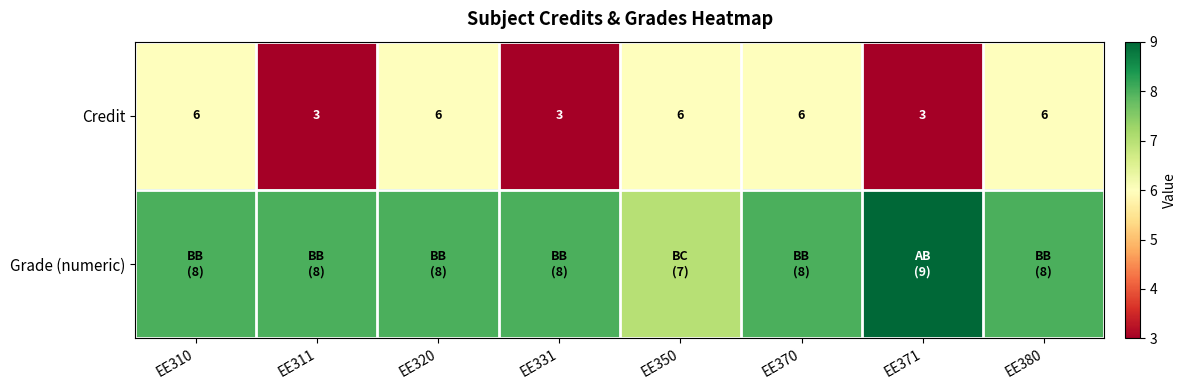

Is it true that Credit equals 4 at EE331?

False